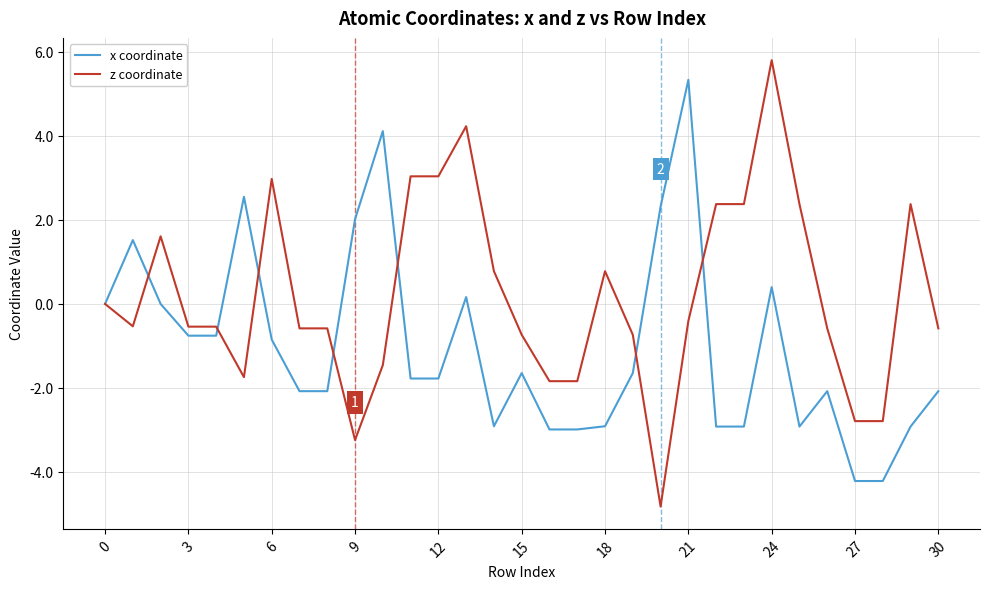

What is the minimum value shown in the chart?

-4.8